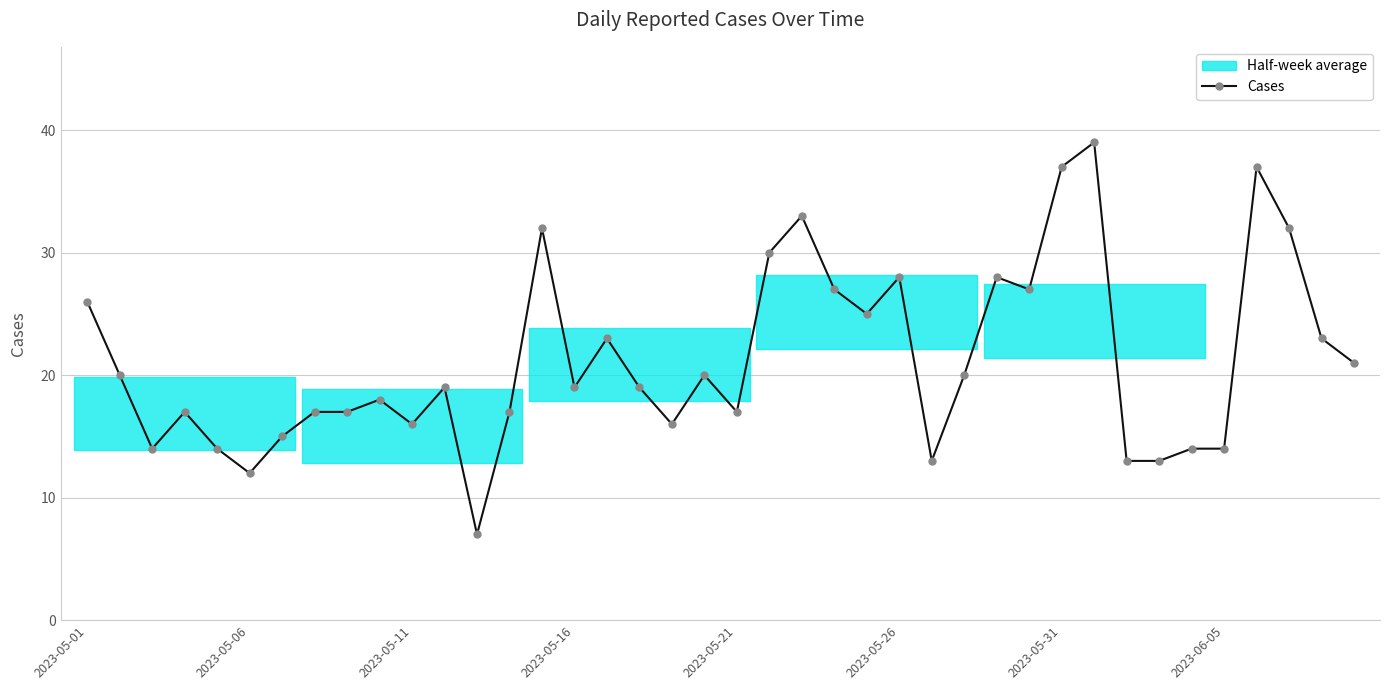

What is the lowest value of the Cases series?

7